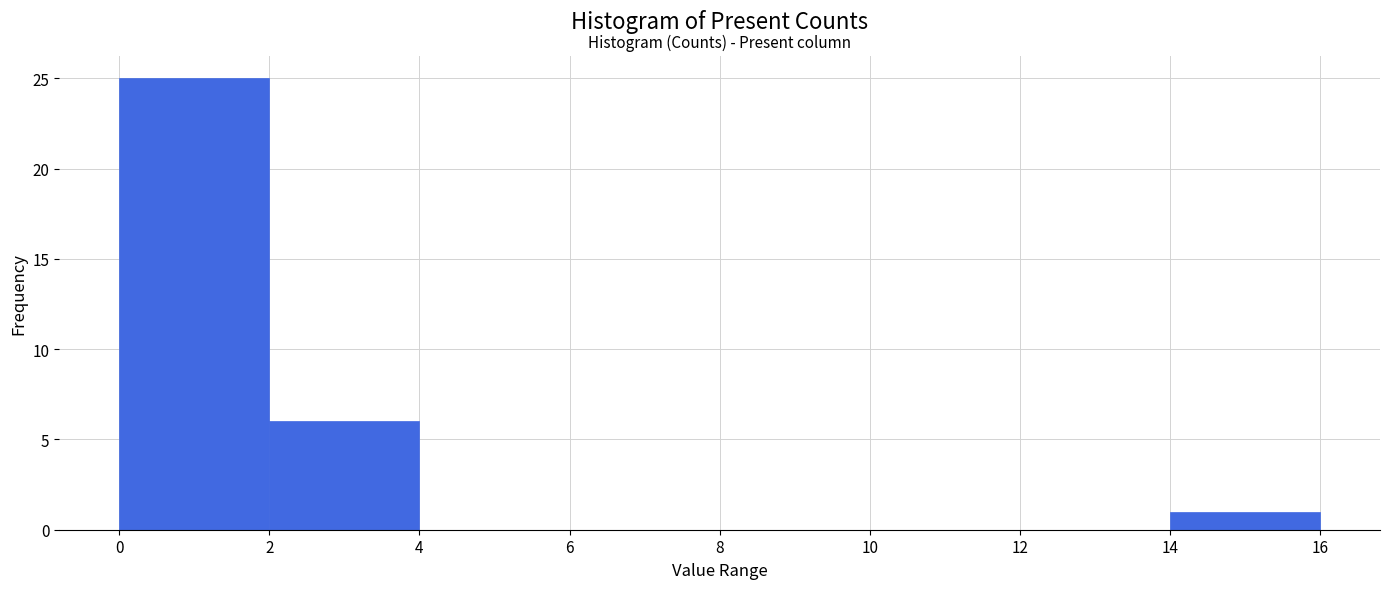

How tall is the bar that spans 14 to 16 on the x-axis? The values are not printed on the chart, so give them approximately, as read against the axis.

1